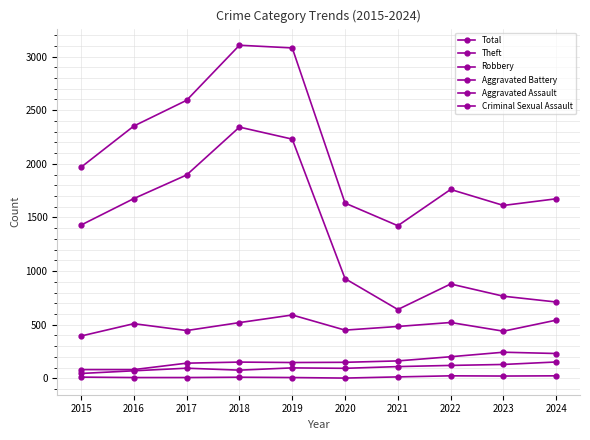

Rank the series at 2015 from lowest to highest value.

Criminal Sexual Assault, Aggravated Assault, Aggravated Battery, Robbery, Theft, Total